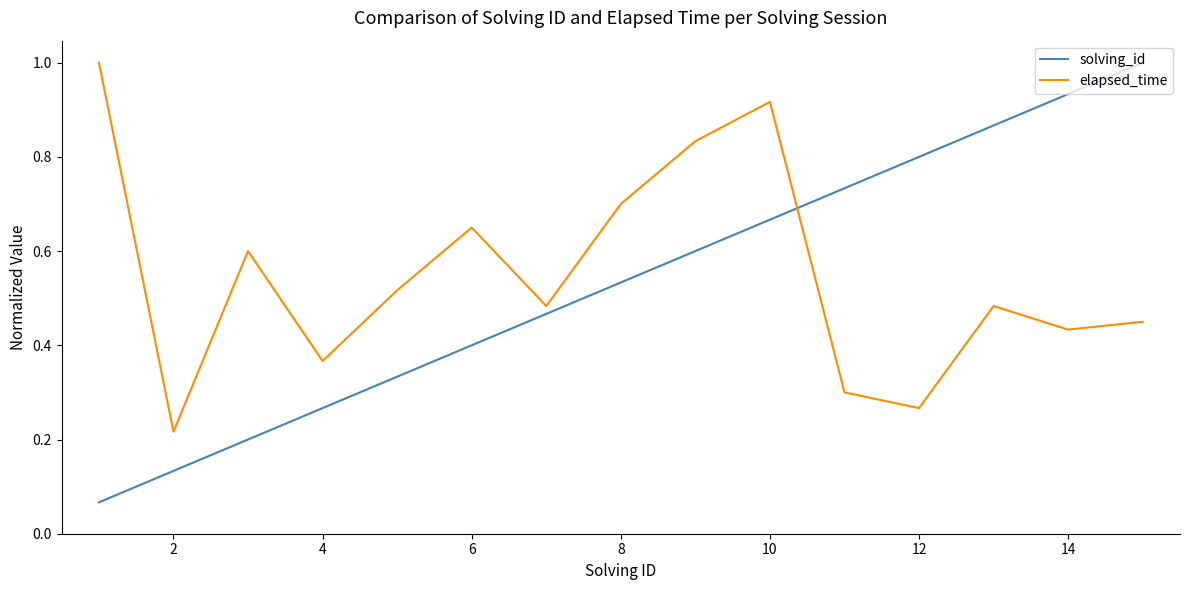

Which series has the widest spread of values?

solving_id